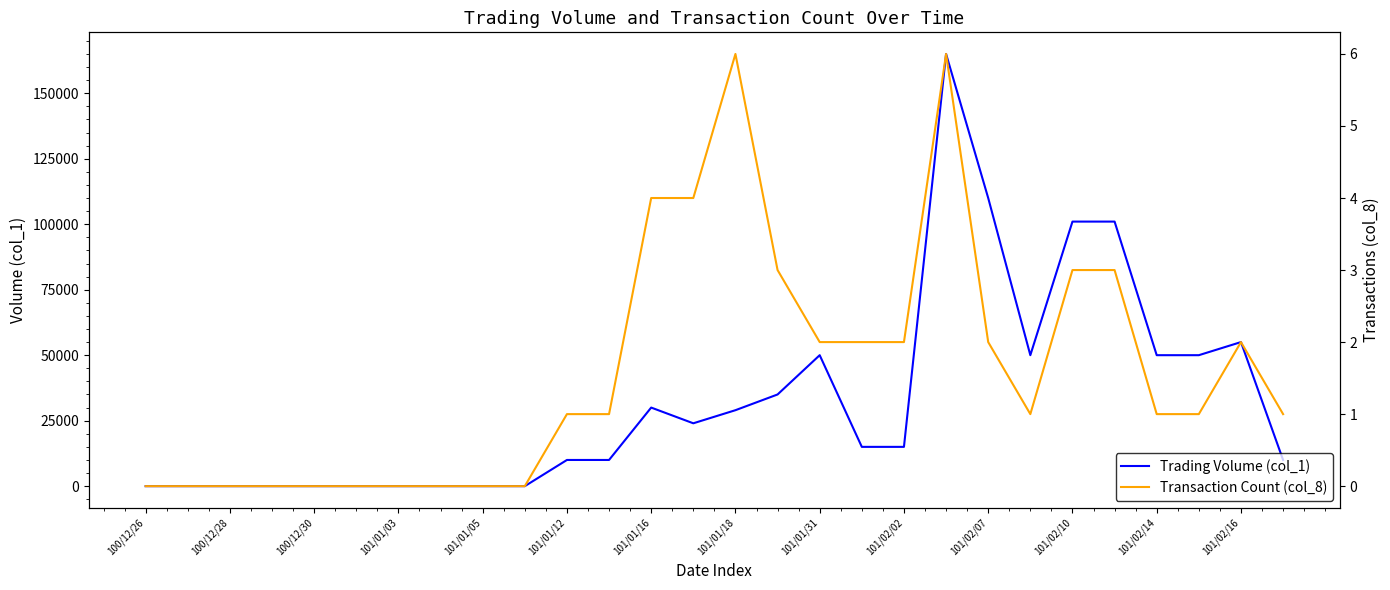

What is the value of the Transaction Count (col_8) point at the 16th from the left?

3